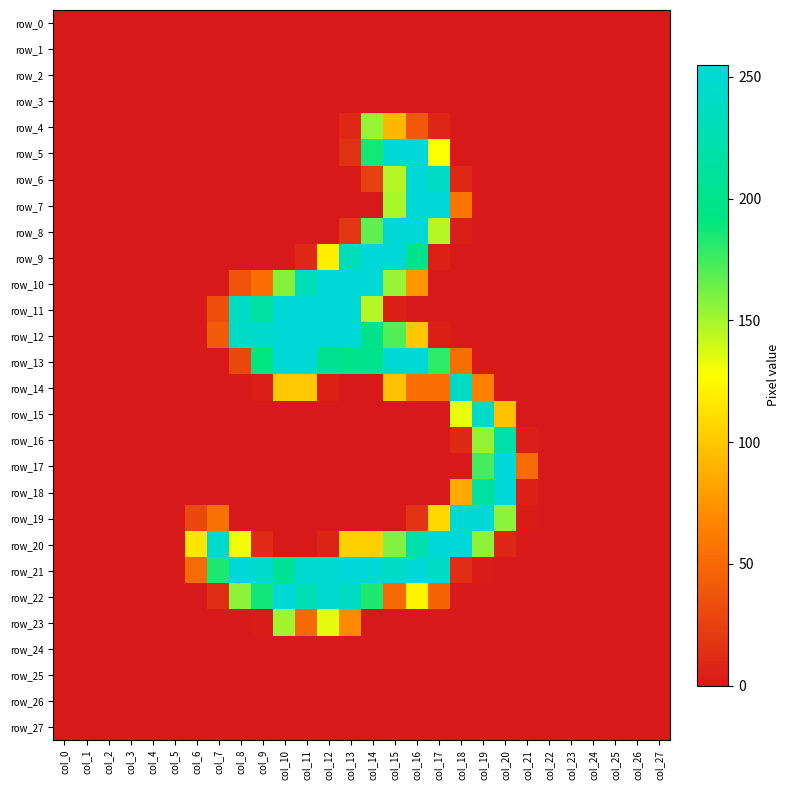

Reading right to left, list all the values displayed in this chart.

row_0: col_27=0	col_26=0	col_25=0	col_24=0	col_23=0	col_22=0	col_21=0	col_20=0	col_19=0	col_18=0	col_17=0	col_16=0	col_15=0	col_14=0	col_13=0	col_12=0	col_11=0	col_10=0	col_9=0	col_8=0	col_7=0	col_6=0	col_5=0	col_4=0	col_3=0	col_2=0	col_1=0	col_0=0
row_1: col_27=0	col_26=0	col_25=0	col_24=0	col_23=0	col_22=0	col_21=0	col_20=0	col_19=0	col_18=0	col_17=0	col_16=0	col_15=0	col_14=0	col_13=0	col_12=0	col_11=0	col_10=0	col_9=0	col_8=0	col_7=0	col_6=0	col_5=0	col_4=0	col_3=0	col_2=0	col_1=0	col_0=0
row_2: col_27=0	col_26=0	col_25=0	col_24=0	col_23=0	col_22=0	col_21=0	col_20=0	col_19=0	col_18=0	col_17=0	col_16=0	col_15=0	col_14=0	col_13=0	col_12=0	col_11=0	col_10=0	col_9=0	col_8=0	col_7=0	col_6=0	col_5=0	col_4=0	col_3=0	col_2=0	col_1=0	col_0=0
row_3: col_27=0	col_26=0	col_25=0	col_24=0	col_23=0	col_22=0	col_21=0	col_20=0	col_19=0	col_18=0	col_17=0	col_16=0	col_15=0	col_14=0	col_13=0	col_12=0	col_11=0	col_10=0	col_9=0	col_8=0	col_7=0	col_6=0	col_5=0	col_4=0	col_3=0	col_2=0	col_1=0	col_0=0
row_4: col_27=0	col_26=0	col_25=0	col_24=0	col_23=0	col_22=0	col_21=0	col_20=0	col_19=0	col_18=0	col_17=8	col_16=39	col_15=92	col_14=154	col_13=9	col_12=0	col_11=0	col_10=0	col_9=0	col_8=0	col_7=0	col_6=0	col_5=0	col_4=0	col_3=0	col_2=0	col_1=0	col_0=0
row_5: col_27=0	col_26=0	col_25=0	col_24=0	col_23=0	col_22=0	col_21=0	col_20=0	col_19=0	col_18=0	col_17=128	col_16=254	col_15=254	col_14=186	col_13=15	col_12=0	col_11=0	col_10=0	col_9=0	col_8=0	col_7=0	col_6=0	col_5=0	col_4=0	col_3=0	col_2=0	col_1=0	col_0=0
row_6: col_27=0	col_26=0	col_25=0	col_24=0	col_23=0	col_22=0	col_21=0	col_20=0	col_19=0	col_18=9	col_17=242	col_16=254	col_15=146	col_14=25	col_13=0	col_12=0	col_11=0	col_10=0	col_9=0	col_8=0	col_7=0	col_6=0	col_5=0	col_4=0	col_3=0	col_2=0	col_1=0	col_0=0
row_7: col_27=0	col_26=0	col_25=0	col_24=0	col_23=0	col_22=0	col_21=0	col_20=0	col_19=0	col_18=57	col_17=254	col_16=254	col_15=149	col_14=0	col_13=0	col_12=0	col_11=0	col_10=0	col_9=0	col_8=0	col_7=0	col_6=0	col_5=0	col_4=0	col_3=0	col_2=0	col_1=0	col_0=0
row_8: col_27=0	col_26=0	col_25=0	col_24=0	col_23=0	col_22=0	col_21=0	col_20=0	col_19=0	col_18=3	col_17=146	col_16=254	col_15=251	col_14=167	col_13=18	col_12=0	col_11=0	col_10=0	col_9=0	col_8=0	col_7=0	col_6=0	col_5=0	col_4=0	col_3=0	col_2=0	col_1=0	col_0=0
row_9: col_27=0	col_26=0	col_25=0	col_24=0	col_23=0	col_22=0	col_21=0	col_20=0	col_19=0	col_18=0	col_17=5	col_16=201	col_15=254	col_14=254	col_13=234	col_12=119	col_11=9	col_10=0	col_9=0	col_8=0	col_7=0	col_6=0	col_5=0	col_4=0	col_3=0	col_2=0	col_1=0	col_0=0
row_10: col_27=0	col_26=0	col_25=0	col_24=0	col_23=0	col_22=0	col_21=0	col_20=0	col_19=0	col_18=0	col_17=0	col_16=75	col_15=153	col_14=254	col_13=254	col_12=254	col_11=232	col_10=158	col_9=54	col_8=37	col_7=0	col_6=0	col_5=0	col_4=0	col_3=0	col_2=0	col_1=0	col_0=0
row_11: col_27=0	col_26=0	col_25=0	col_24=0	col_23=0	col_22=0	col_21=0	col_20=0	col_19=0	col_18=0	col_17=0	col_16=0	col_15=4	col_14=146	col_13=254	col_12=254	col_11=254	col_10=254	col_9=217	col_8=240	col_7=34	col_6=0	col_5=0	col_4=0	col_3=0	col_2=0	col_1=0	col_0=0
row_12: col_27=0	col_26=0	col_25=0	col_24=0	col_23=0	col_22=0	col_21=0	col_20=0	col_19=0	col_18=0	col_17=4	col_16=100	col_15=171	col_14=199	col_13=254	col_12=254	col_11=254	col_10=254	col_9=246	col_8=243	col_7=41	col_6=0	col_5=0	col_4=0	col_3=0	col_2=0	col_1=0	col_0=0
row_13: col_27=0	col_26=0	col_25=0	col_24=0	col_23=0	col_22=0	col_21=0	col_20=0	col_19=0	col_18=53	col_17=180	col_16=254	col_15=251	col_14=200	col_13=200	col_12=204	col_11=254	col_10=254	col_9=191	col_8=30	col_7=0	col_6=0	col_5=0	col_4=0	col_3=0	col_2=0	col_1=0	col_0=0
row_14: col_27=0	col_26=0	col_25=0	col_24=0	col_23=0	col_22=0	col_21=0	col_20=0	col_19=64	col_18=241	col_17=54	col_16=54	col_15=97	col_14=0	col_13=0	col_12=5	col_11=100	col_10=100	col_9=3	col_8=0	col_7=0	col_6=0	col_5=0	col_4=0	col_3=0	col_2=0	col_1=0	col_0=0
row_15: col_27=0	col_26=0	col_25=0	col_24=0	col_23=0	col_22=0	col_21=0	col_20=96	col_19=244	col_18=133	col_17=0	col_16=0	col_15=0	col_14=0	col_13=0	col_12=0	col_11=0	col_10=0	col_9=0	col_8=0	col_7=0	col_6=0	col_5=0	col_4=0	col_3=0	col_2=0	col_1=0	col_0=0
row_16: col_27=0	col_26=0	col_25=0	col_24=0	col_23=0	col_22=0	col_21=3	col_20=220	col_19=155	col_18=10	col_17=0	col_16=0	col_15=0	col_14=0	col_13=0	col_12=0	col_11=0	col_10=0	col_9=0	col_8=0	col_7=0	col_6=0	col_5=0	col_4=0	col_3=0	col_2=0	col_1=0	col_0=0
row_17: col_27=0	col_26=0	col_25=0	col_24=0	col_23=0	col_22=0	col_21=51	col_20=254	col_19=174	col_18=0	col_17=0	col_16=0	col_15=0	col_14=0	col_13=0	col_12=0	col_11=0	col_10=0	col_9=0	col_8=0	col_7=0	col_6=0	col_5=0	col_4=0	col_3=0	col_2=0	col_1=0	col_0=0
row_18: col_27=0	col_26=0	col_25=0	col_24=0	col_23=0	col_22=0	col_21=5	col_20=254	col_19=217	col_18=85	col_17=0	col_16=0	col_15=0	col_14=0	col_13=0	col_12=0	col_11=0	col_10=0	col_9=0	col_8=0	col_7=0	col_6=0	col_5=0	col_4=0	col_3=0	col_2=0	col_1=0	col_0=0
row_19: col_27=0	col_26=0	col_25=0	col_24=0	col_23=0	col_22=0	col_21=2	col_20=156	col_19=255	col_18=251	col_17=108	col_16=16	col_15=0	col_14=0	col_13=0	col_12=0	col_11=0	col_10=0	col_9=0	col_8=0	col_7=55	col_6=30	col_5=0	col_4=0	col_3=0	col_2=0	col_1=0	col_0=0
row_20: col_27=0	col_26=0	col_25=0	col_24=0	col_23=0	col_22=0	col_21=0	col_20=8	col_19=156	col_18=254	col_17=254	col_16=222	col_15=159	col_14=104	col_13=104	col_12=7	col_11=0	col_10=0	col_9=11	col_8=131	col_7=247	col_6=115	col_5=0	col_4=0	col_3=0	col_2=0	col_1=0	col_0=0
row_21: col_27=0	col_26=0	col_25=0	col_24=0	col_23=0	col_22=0	col_21=0	col_20=0	col_19=2	col_18=13	col_17=242	col_16=254	col_15=241	col_14=254	col_13=254	col_12=250	col_11=250	col_10=209	col_9=246	col_8=254	col_7=184	col_6=51	col_5=0	col_4=0	col_3=0	col_2=0	col_1=0	col_0=0
row_22: col_27=0	col_26=0	col_25=0	col_24=0	col_23=0	col_22=0	col_21=0	col_20=0	col_19=0	col_18=0	col_17=47	col_16=122	col_15=50	col_14=184	col_13=239	col_12=249	col_11=230	col_10=254	col_9=187	col_8=156	col_7=13	col_6=0	col_5=0	col_4=0	col_3=0	col_2=0	col_1=0	col_0=0
row_23: col_27=0	col_26=0	col_25=0	col_24=0	col_23=0	col_22=0	col_21=0	col_20=0	col_19=0	col_18=0	col_17=0	col_16=0	col_15=0	col_14=0	col_13=69	col_12=134	col_11=50	col_10=151	col_9=2	col_8=0	col_7=0	col_6=0	col_5=0	col_4=0	col_3=0	col_2=0	col_1=0	col_0=0
row_24: col_27=0	col_26=0	col_25=0	col_24=0	col_23=0	col_22=0	col_21=0	col_20=0	col_19=0	col_18=0	col_17=0	col_16=0	col_15=0	col_14=0	col_13=0	col_12=0	col_11=0	col_10=0	col_9=0	col_8=0	col_7=0	col_6=0	col_5=0	col_4=0	col_3=0	col_2=0	col_1=0	col_0=0
row_25: col_27=0	col_26=0	col_25=0	col_24=0	col_23=0	col_22=0	col_21=0	col_20=0	col_19=0	col_18=0	col_17=0	col_16=0	col_15=0	col_14=0	col_13=0	col_12=0	col_11=0	col_10=0	col_9=0	col_8=0	col_7=0	col_6=0	col_5=0	col_4=0	col_3=0	col_2=0	col_1=0	col_0=0
row_26: col_27=0	col_26=0	col_25=0	col_24=0	col_23=0	col_22=0	col_21=0	col_20=0	col_19=0	col_18=0	col_17=0	col_16=0	col_15=0	col_14=0	col_13=0	col_12=0	col_11=0	col_10=0	col_9=0	col_8=0	col_7=0	col_6=0	col_5=0	col_4=0	col_3=0	col_2=0	col_1=0	col_0=0
row_27: col_27=0	col_26=0	col_25=0	col_24=0	col_23=0	col_22=0	col_21=0	col_20=0	col_19=0	col_18=0	col_17=0	col_16=0	col_15=0	col_14=0	col_13=0	col_12=0	col_11=0	col_10=0	col_9=0	col_8=0	col_7=0	col_6=0	col_5=0	col_4=0	col_3=0	col_2=0	col_1=0	col_0=0